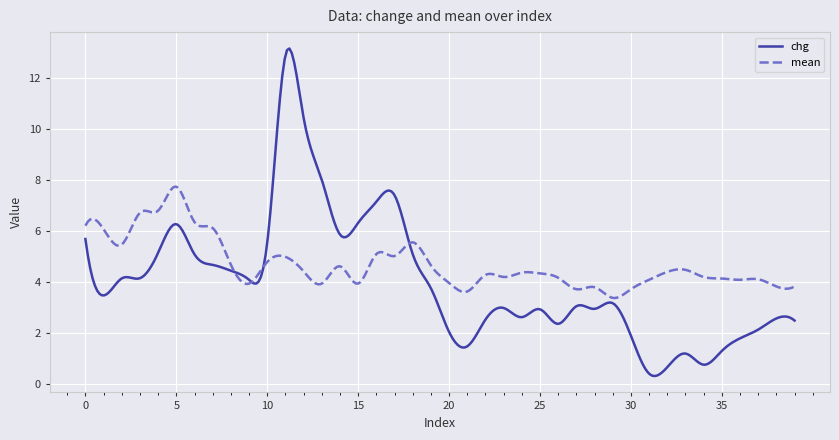

What is the smallest value displayed?

0.3